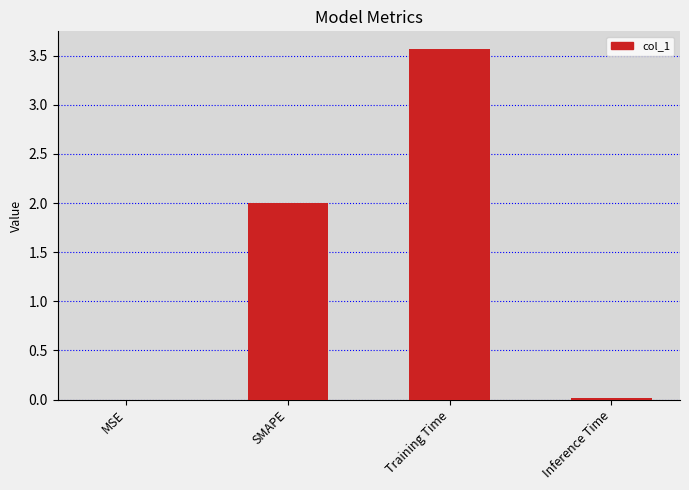

What is the sum of the values at SMAPE and Training Time?

5.6